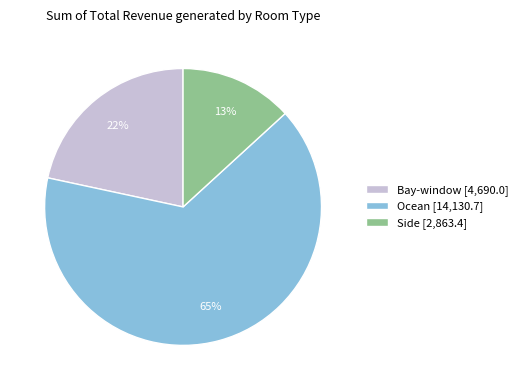

How many segments does this pie chart have?

3